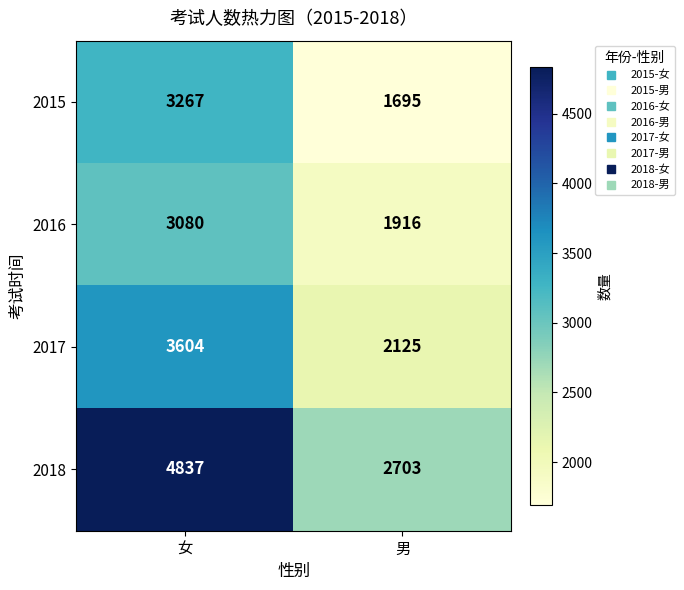

Which series has the largest range (max minus min)?

2018